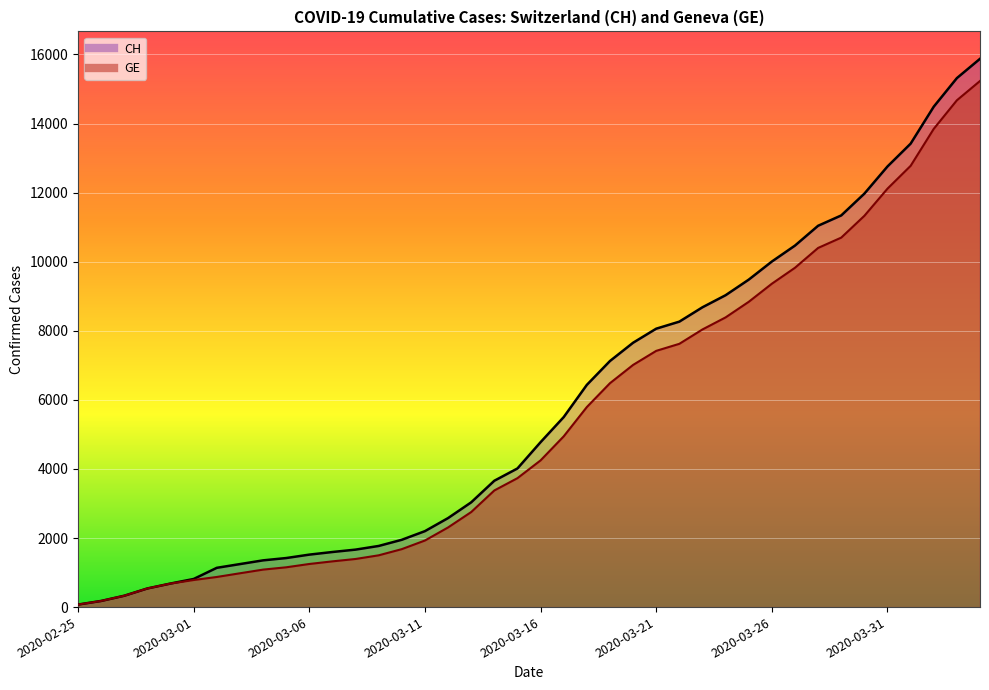

Is it true that CH equals 13679 at 2020-03-21?

False